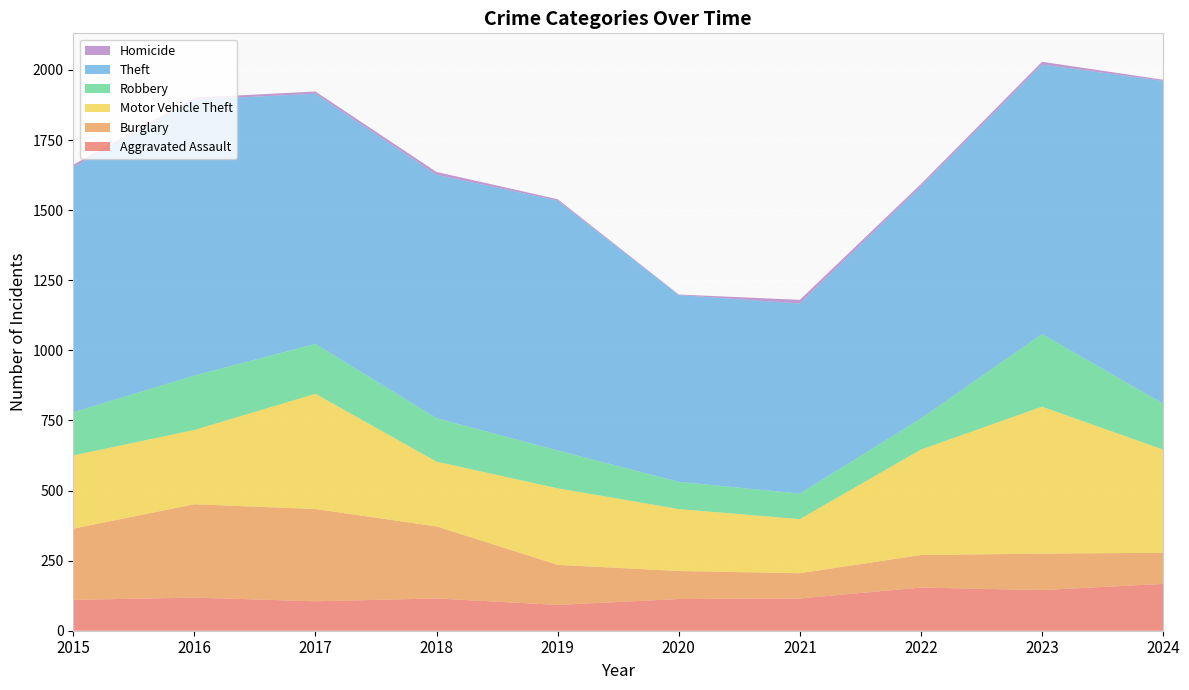

Reading right to left, list all the values displayed in this chart.

Aggravated Assault: 167	145	154	115	113	92	115	105	118	110
Burglary: 111	130	116	90	100	143	257	329	333	254
Motor Vehicle Theft: 368	524	376	193	221	273	231	411	265	261
Robbery: 164	259	111	91	97	135	155	178	194	154
Theft: 1151	961	827	678	666	891	868	892	984	874
Homicide: 4	10	9	13	2	5	10	8	7	9